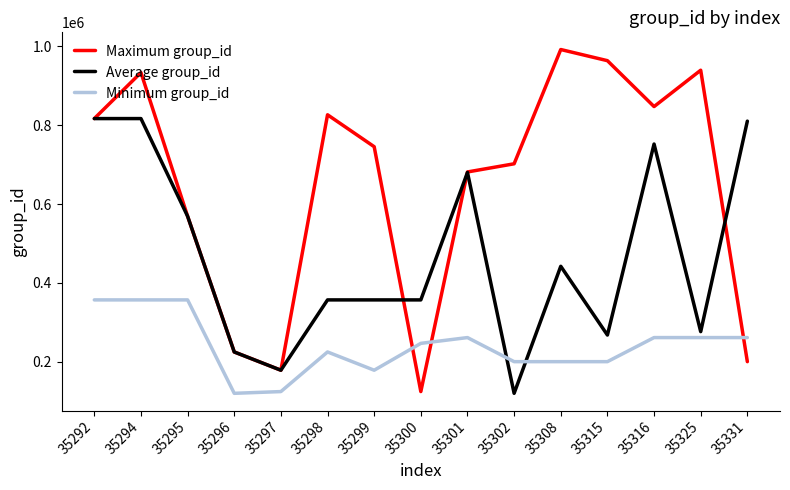

List the series in order of their peak value, lowest first.

Minimum group_id, Average group_id, Maximum group_id